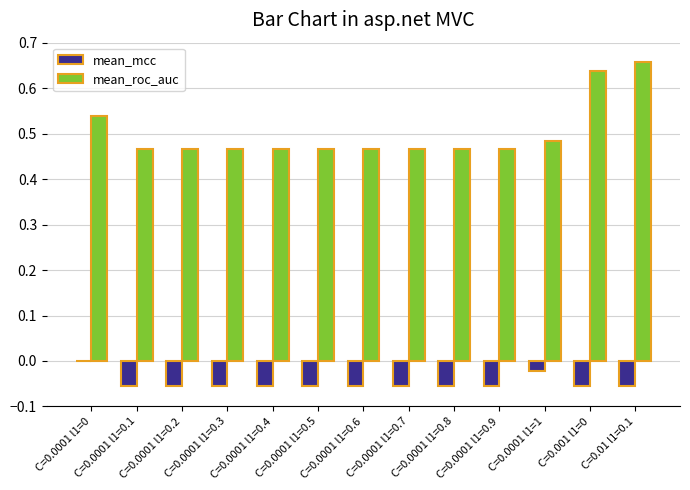

Which series has the largest total across all categories?

mean_roc_auc